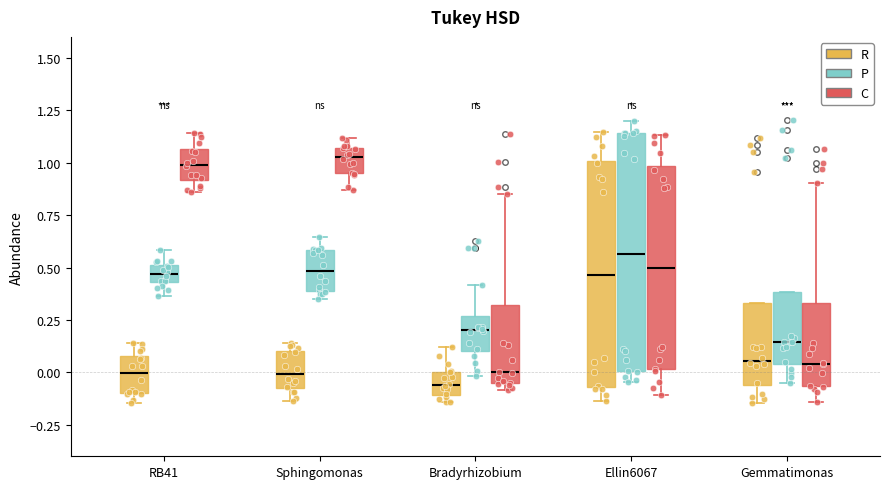

Which box is the tallest, from its lower edge to its upper edge?

Ellin6067 (P)